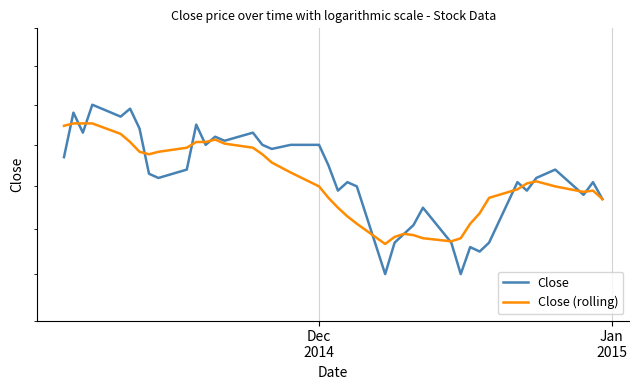

How many series are shown in this chart?

2